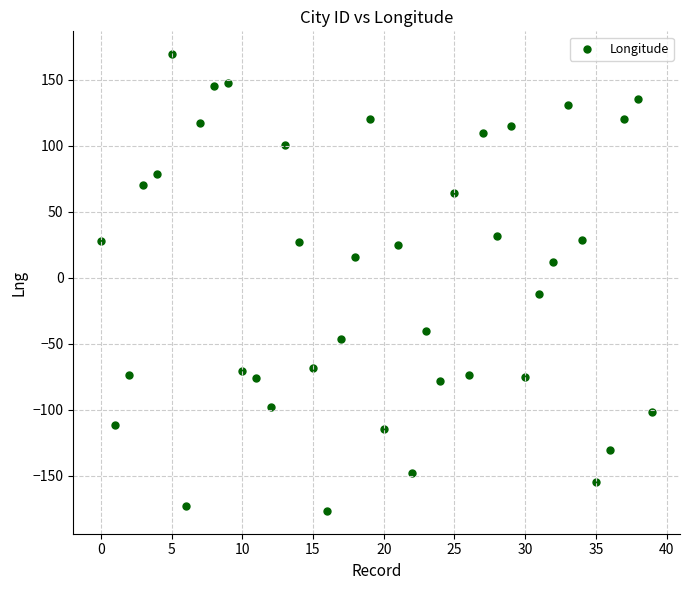

What Y value in the scatter plot is closest to -3?

-12.3